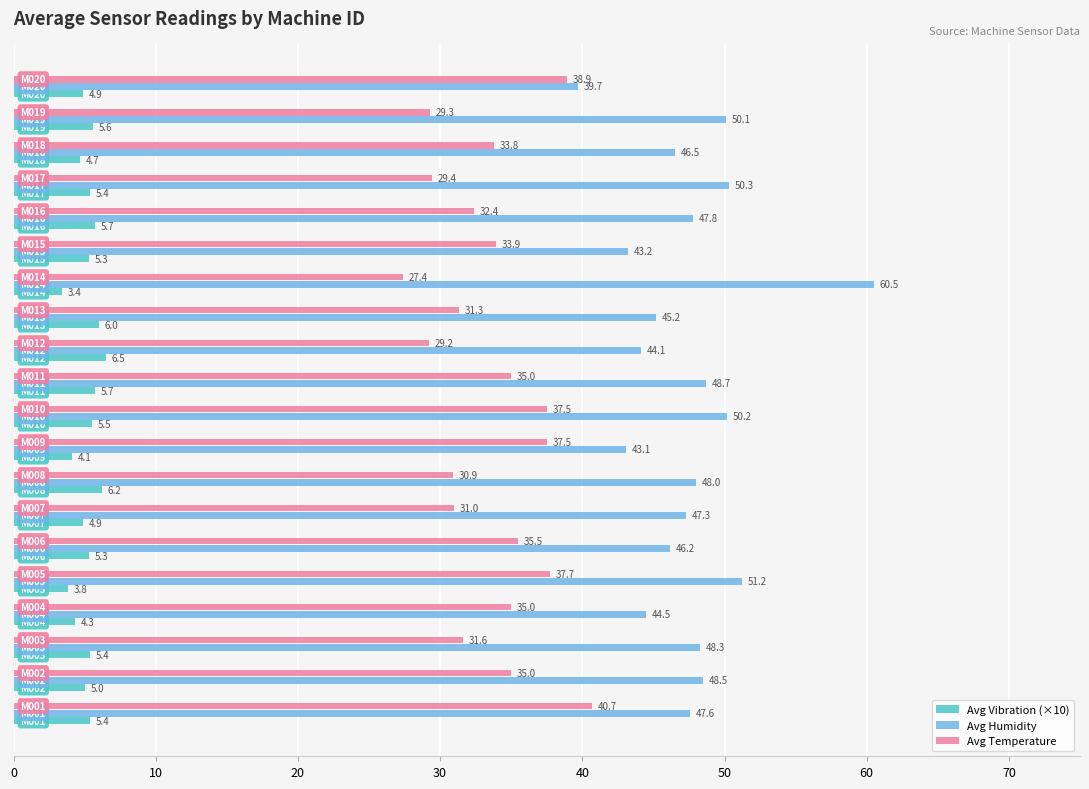

Which series has the widest spread of values?

Avg Humidity